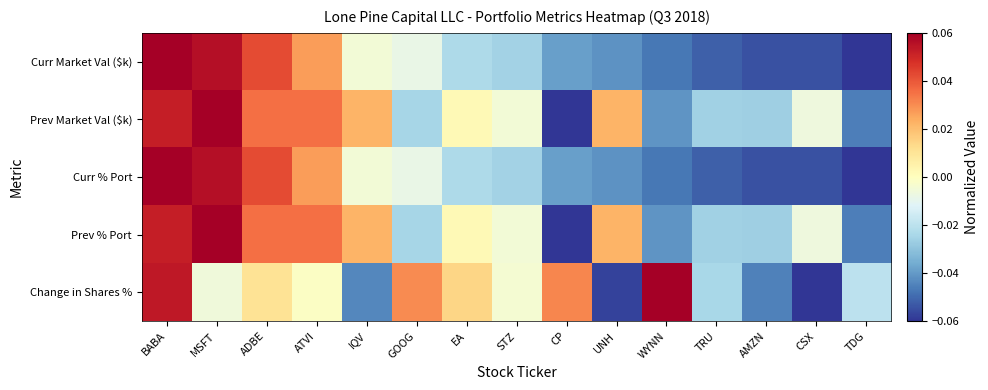

How many distinct data groups are displayed?

5